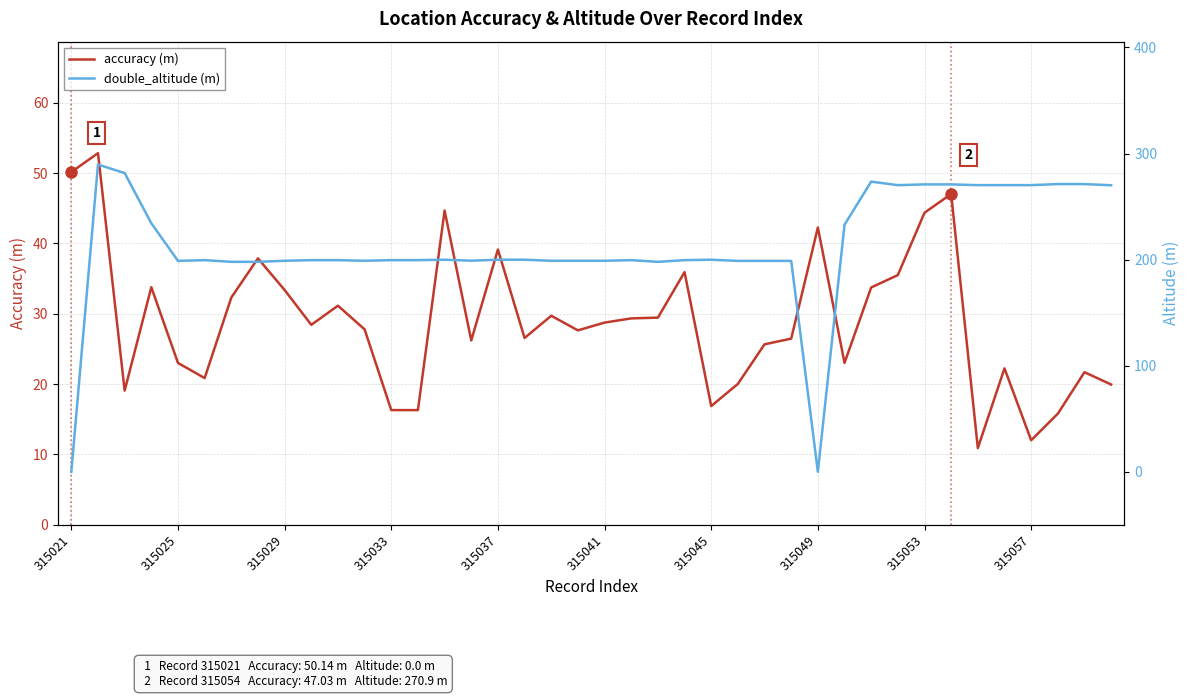

Rank the series by their maximum value, from highest to lowest.

double_altitude (m), accuracy (m)